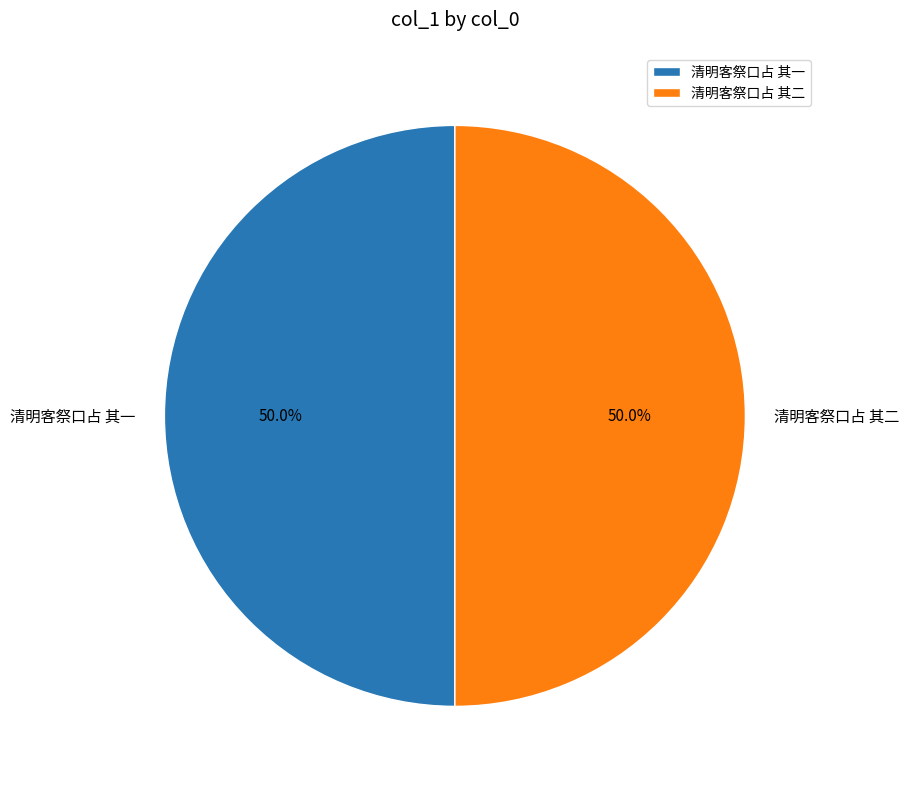

Approximately how many times larger is the value at 清明客祭口占 其一 compared to 清明客祭口占 其二?

1.0